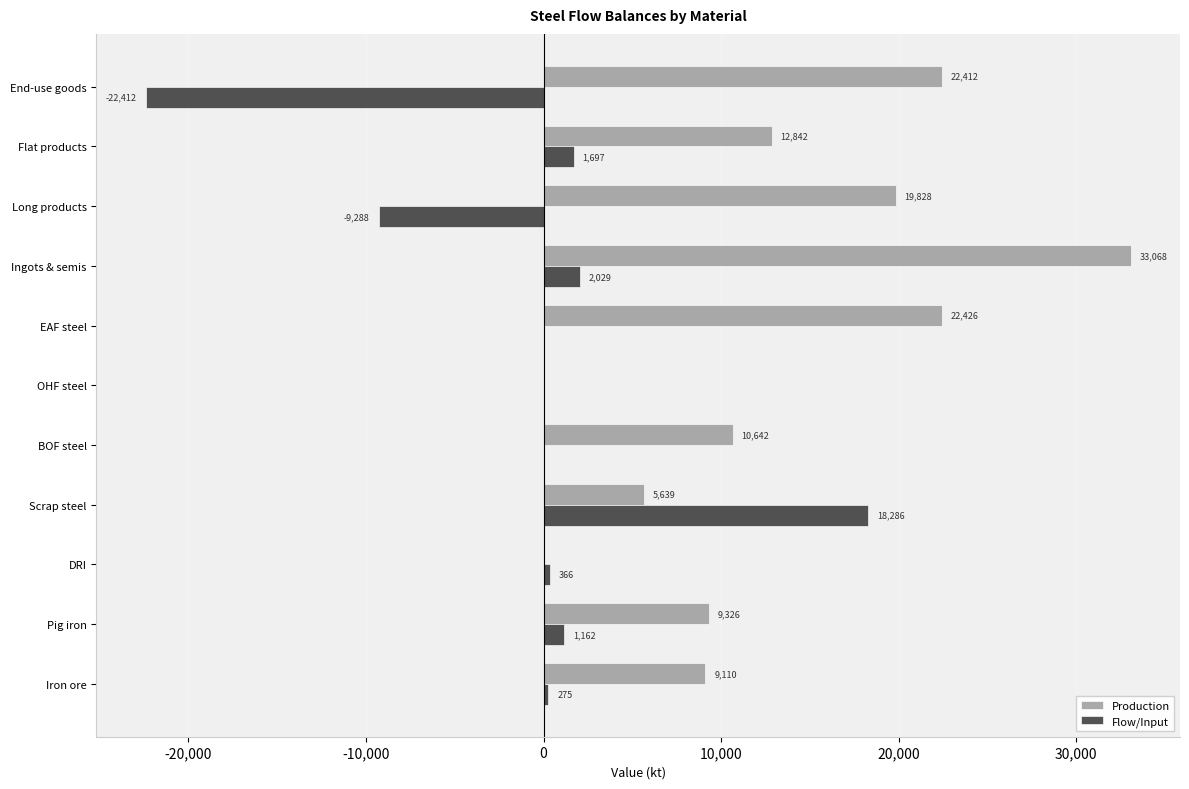

Which series has the largest total across all categories?

Production